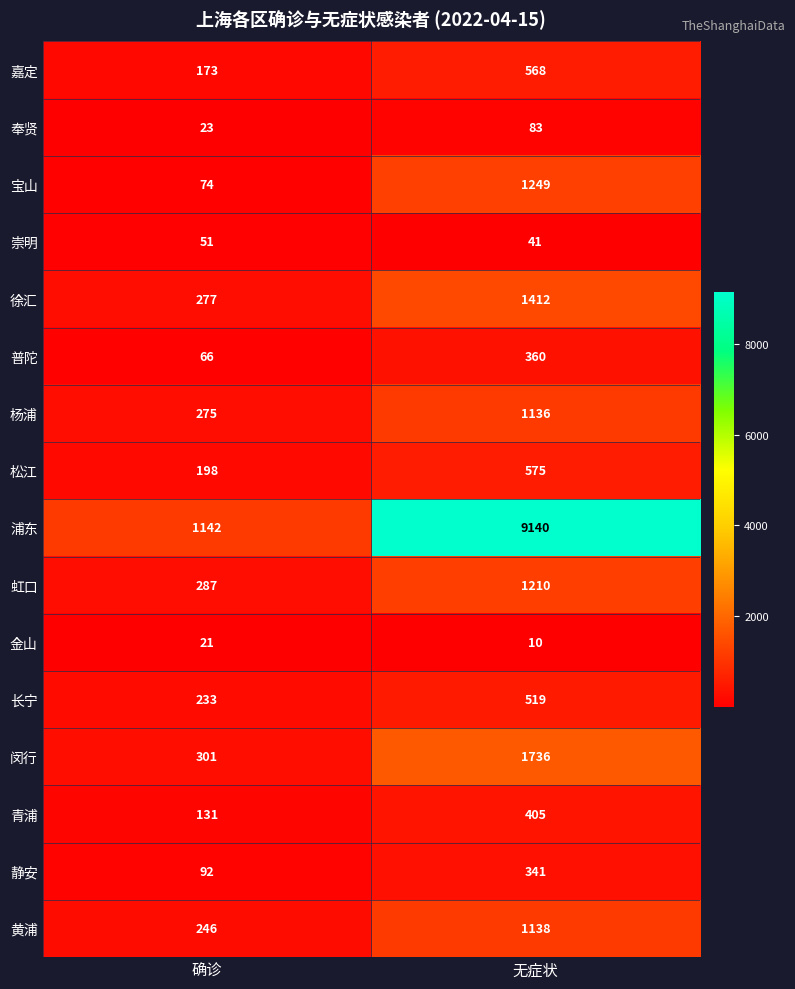

What is the difference between the maximum and minimum values in the 浦东 series?

7998